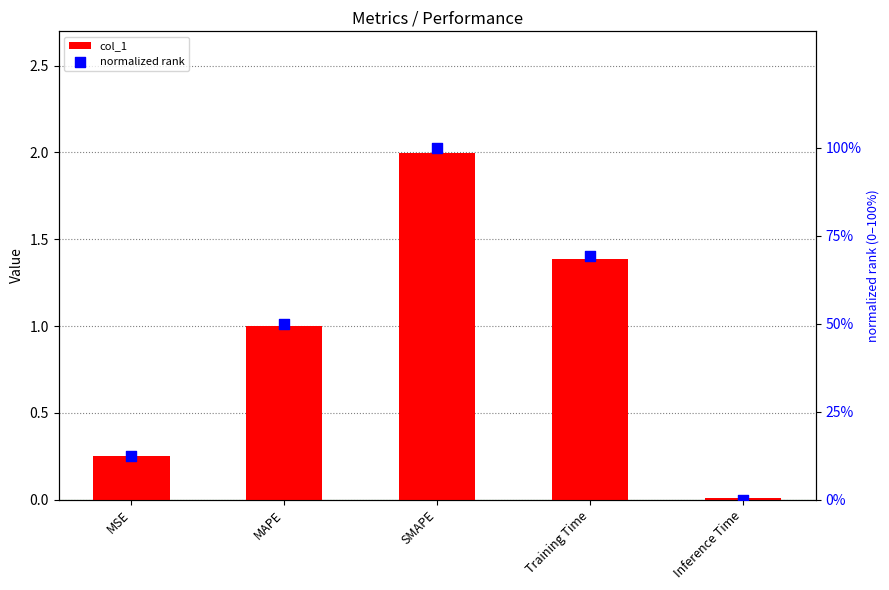

Which series contains the highest Y value?

normalized rank